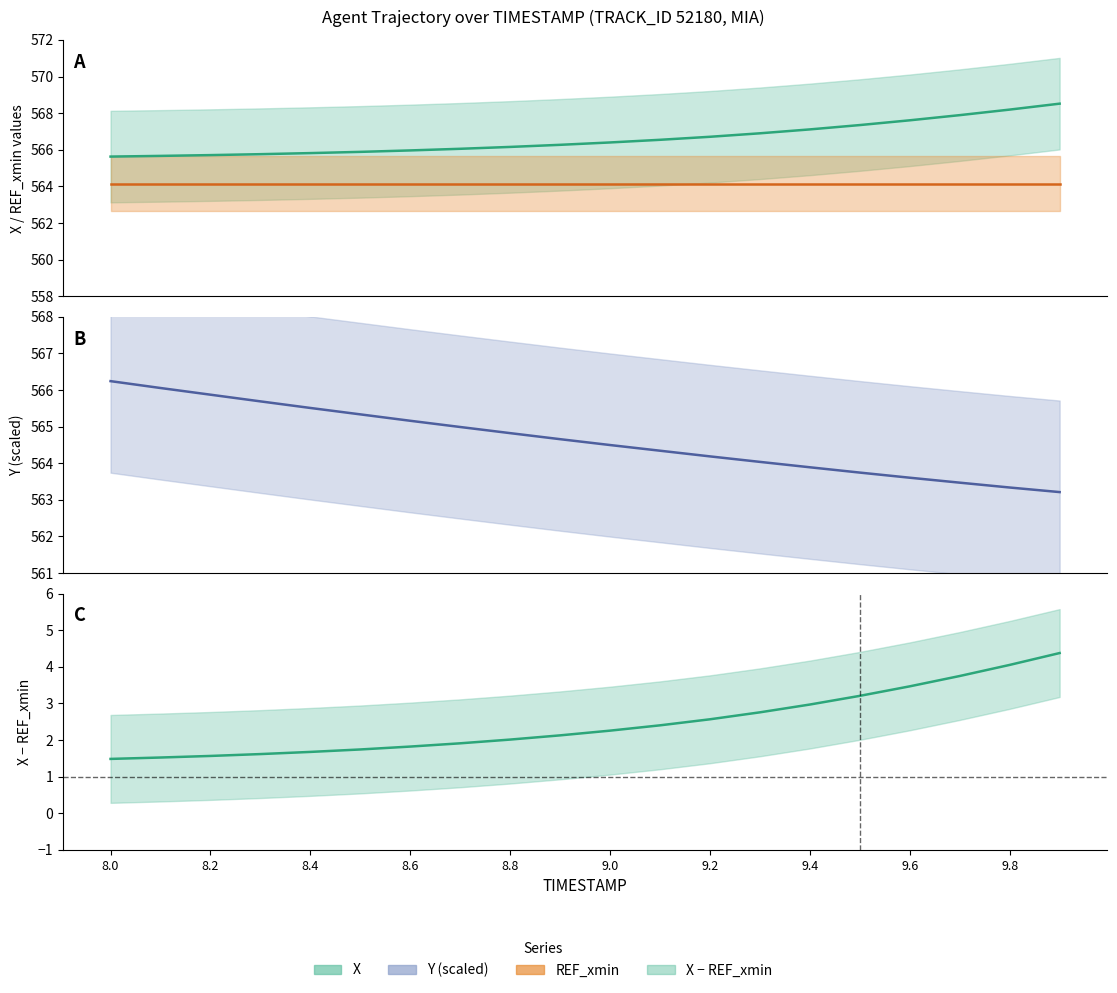

What position from the left is 8.0?

1